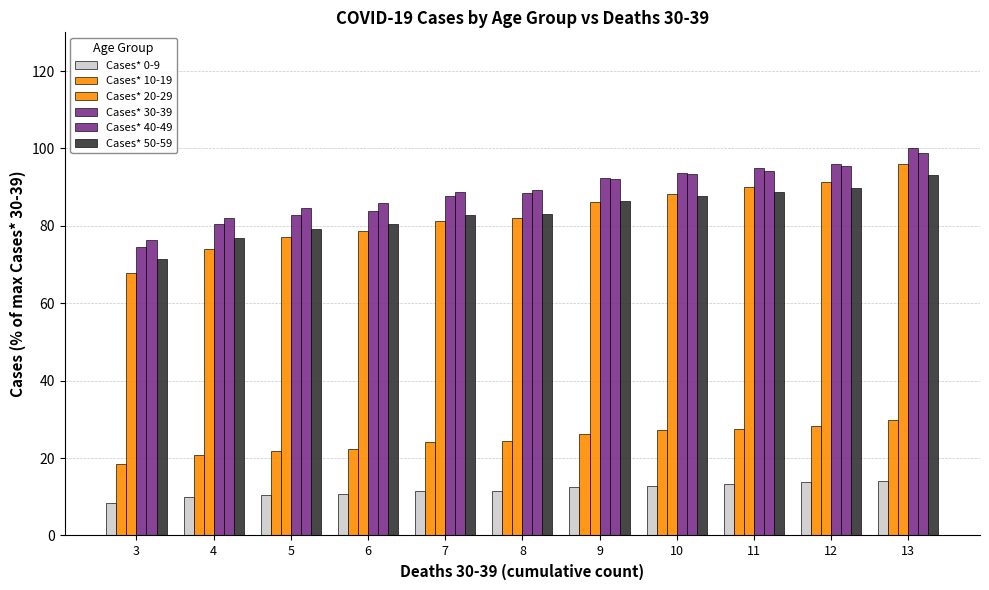

At which category is the sum across all series the highest?

13